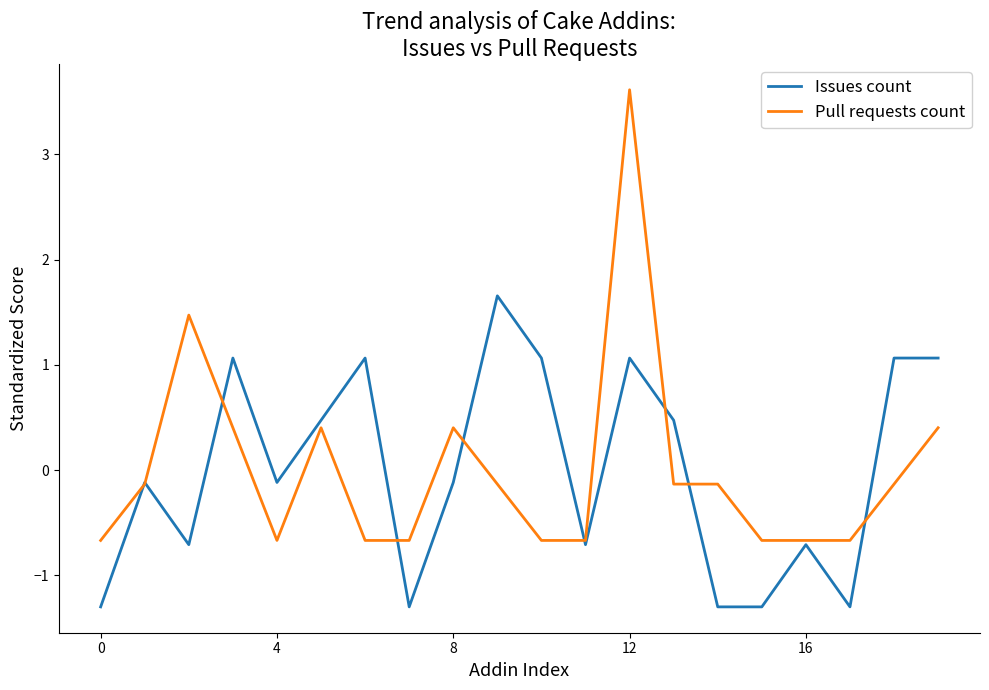

Rank the series by their maximum value, from lowest to highest.

Issues count, Pull requests count